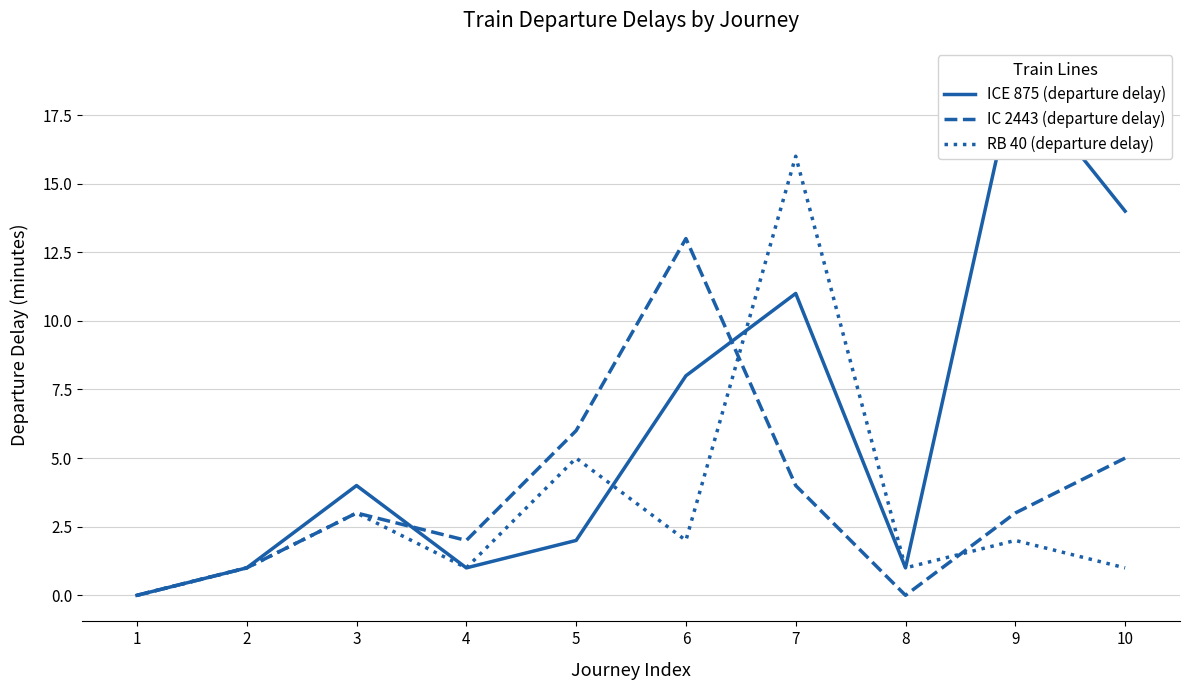

Is this an area chart (filled region under the line)?

No